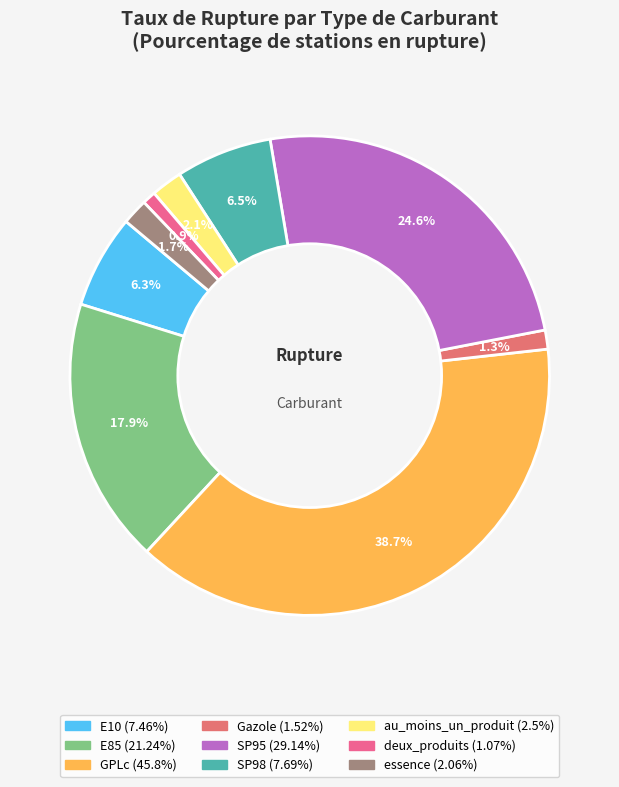

The SP98 slice represents 1% of the pie. True or false?

False